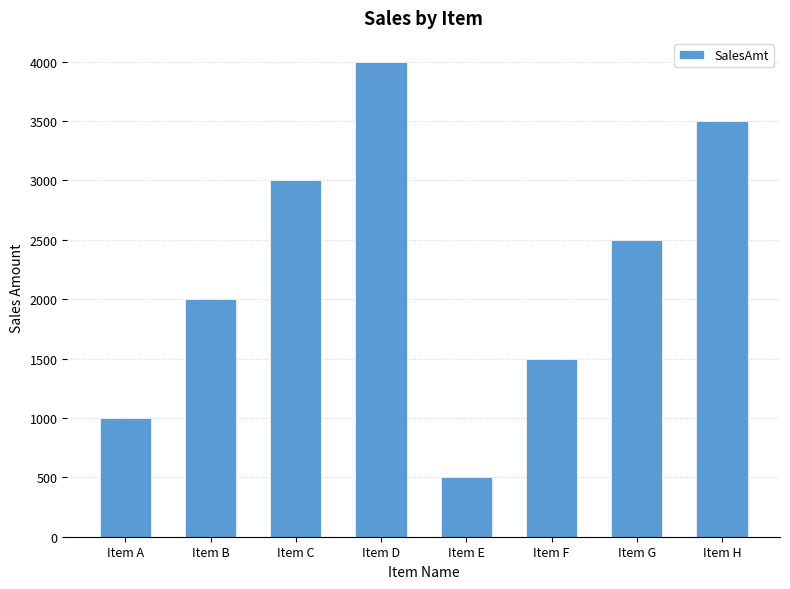

Reading right to left, list all the values displayed in this chart.

3500	2500	1500	500	4000	3000	2000	1000